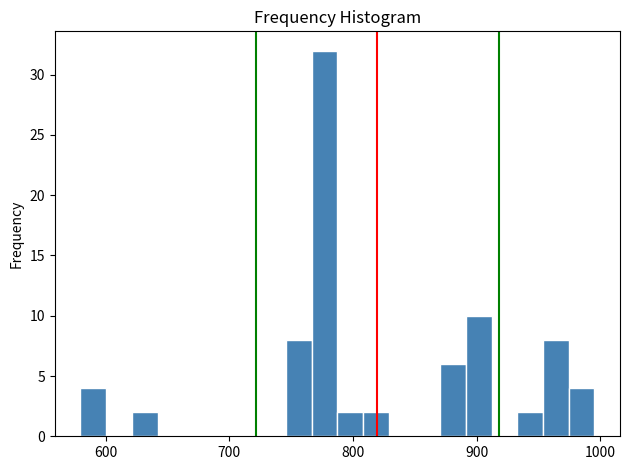

Around what value on the x-axis is the tallest bar? Give the approximate position of its centre, as read against the axis.

780